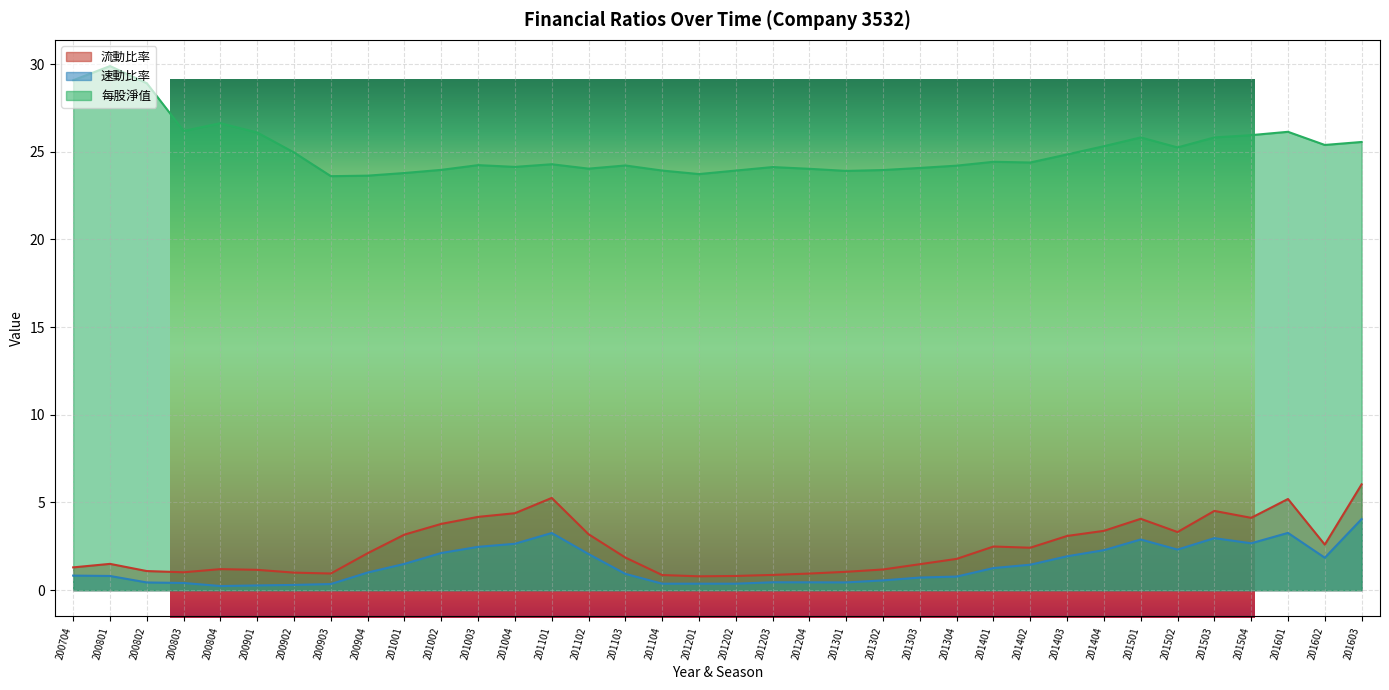

Is it true that 速動比率 equals 0.4 at 201204?

True